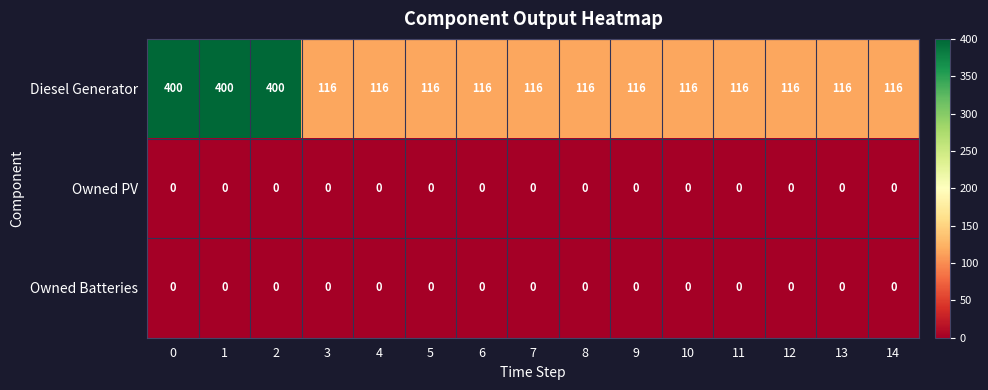

What is the sum of all Diesel Generator values?

2592